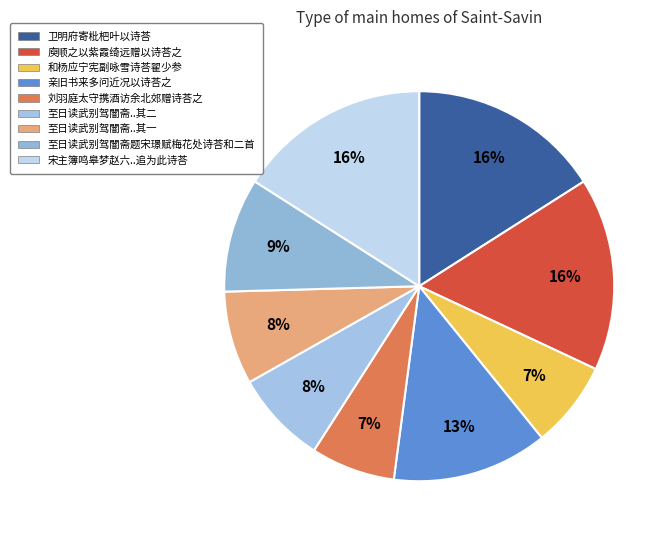

Is there any slice that represents more than half of the pie?

No